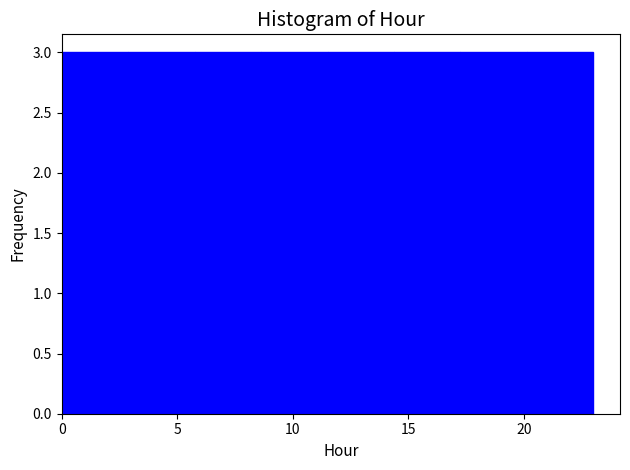

What is the height of the bar covering 17.5 to 20.0 on the x-axis? Neither the bar edges nor the heights are printed on the chart, so give them approximately, as read against the axes.

3